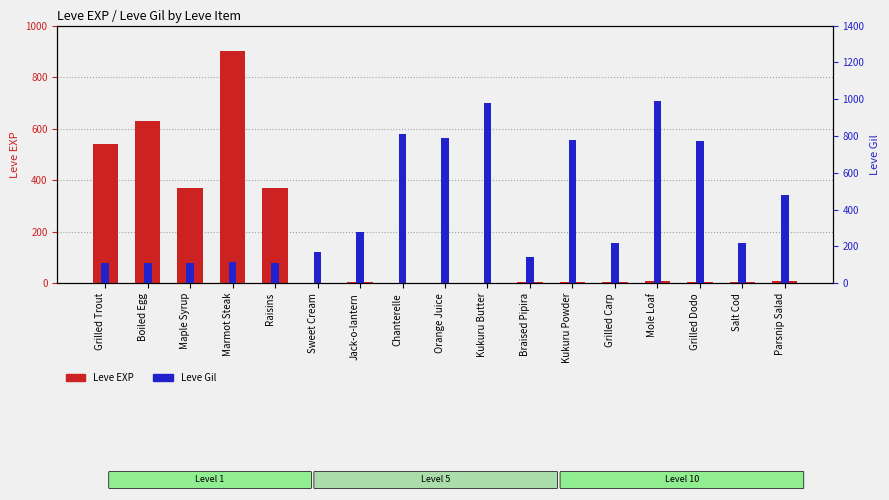

Which series has the largest total across all categories?

Leve Gil